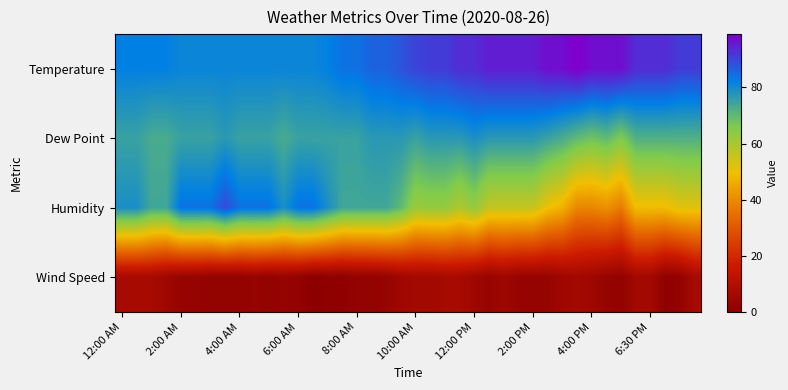

Reading left to right, what are all the values shown in this chart?

Temperature: 82	82	82	82	81	81	81	81	81	81	81	81	81	81	82	84	84	86	86	88	90	91	91	93	93	95	95	95	95	97	97	99	97	97	97	93	93	93	91	91
Dew Point: 75	75	73	73	75	75	75	77	75	75	75	73	75	75	75	75	75	77	77	77	75	77	77	77	79	77	77	77	77	75	73	70	68	70	66	72	72	72	72	72
Humidity: 79	79	74	74	84	84	84	89	84	84	84	79	84	84	79	74	74	74	74	70	62	63	63	59	63	56	56	56	56	50	47	39	39	41	37	49	49	49	52	52
Wind Speed: 7	7	7	5	3	3	2	2	2	3	2	3	2	0	1	1	2	2	3	5	6	6	7	7	5	3	5	3	3	3	5	6	5	3	2	6	6	1	2	7